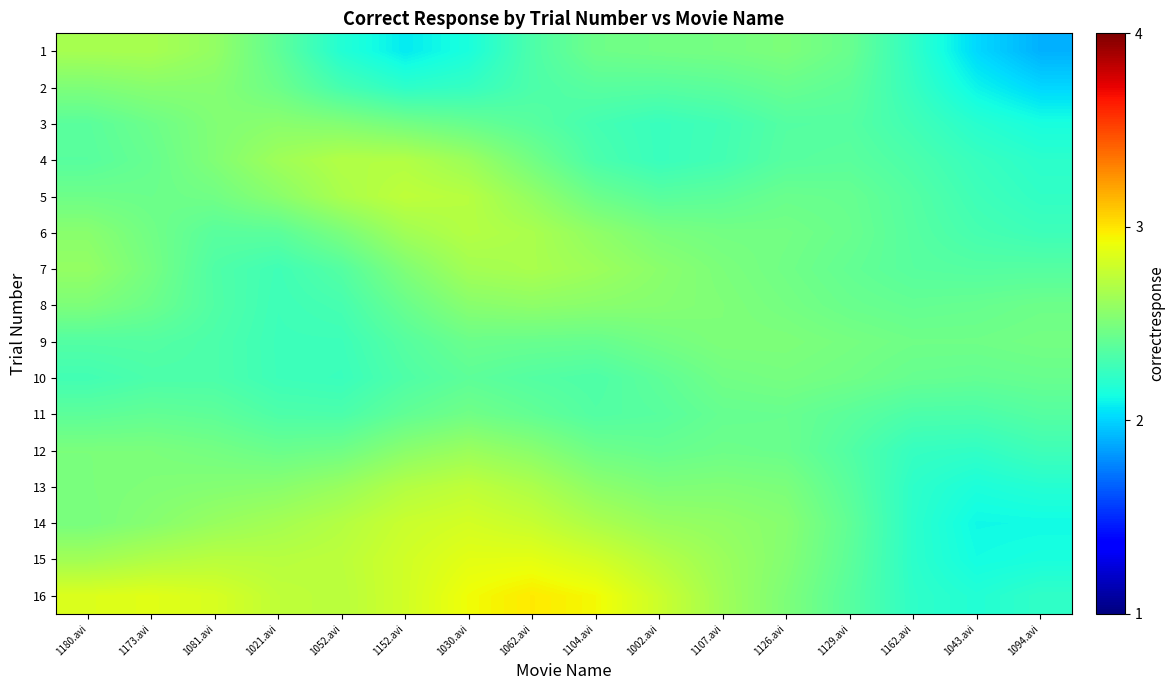

At how many categories does at least one series exceed 2?

16